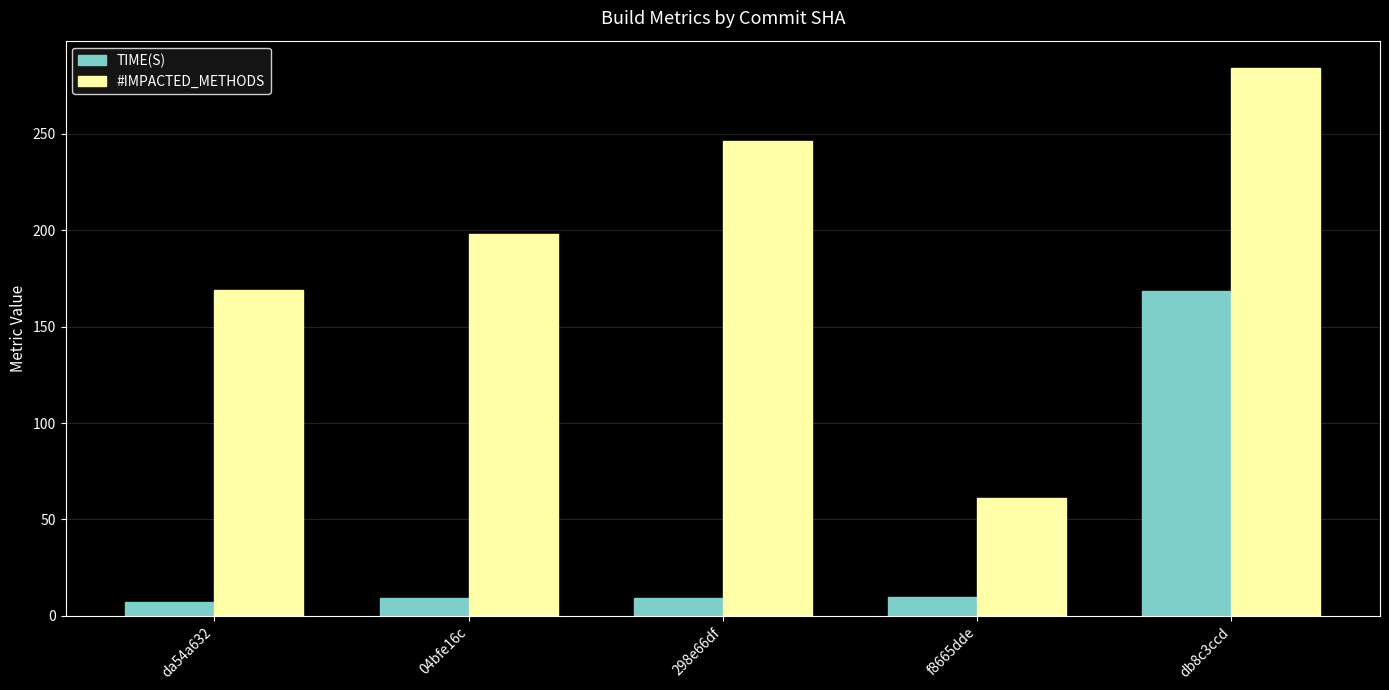

True or false: #IMPACTED_METHODS has a value of 284.0 at db8c3ccd.

True